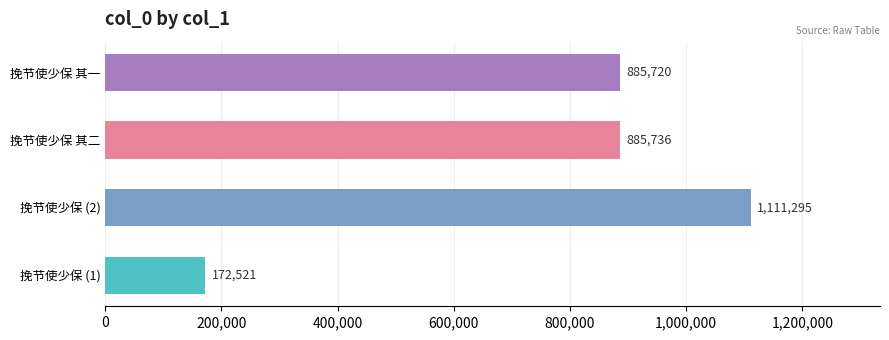

Is it true that the value at 挽节使少保 其一 is 1572599?

False